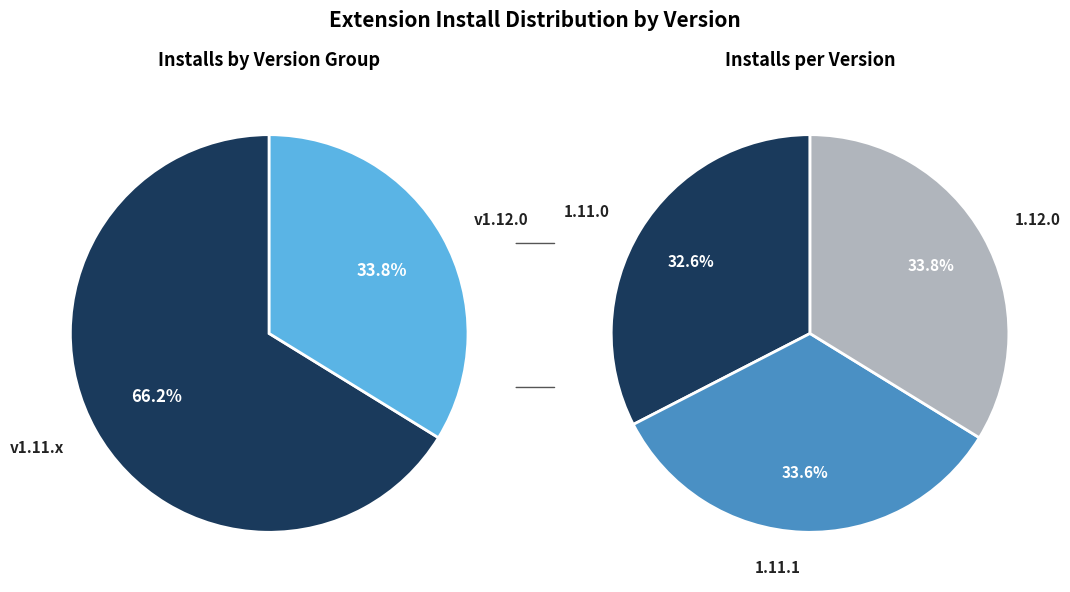

Count the number of slices in the pie.

3